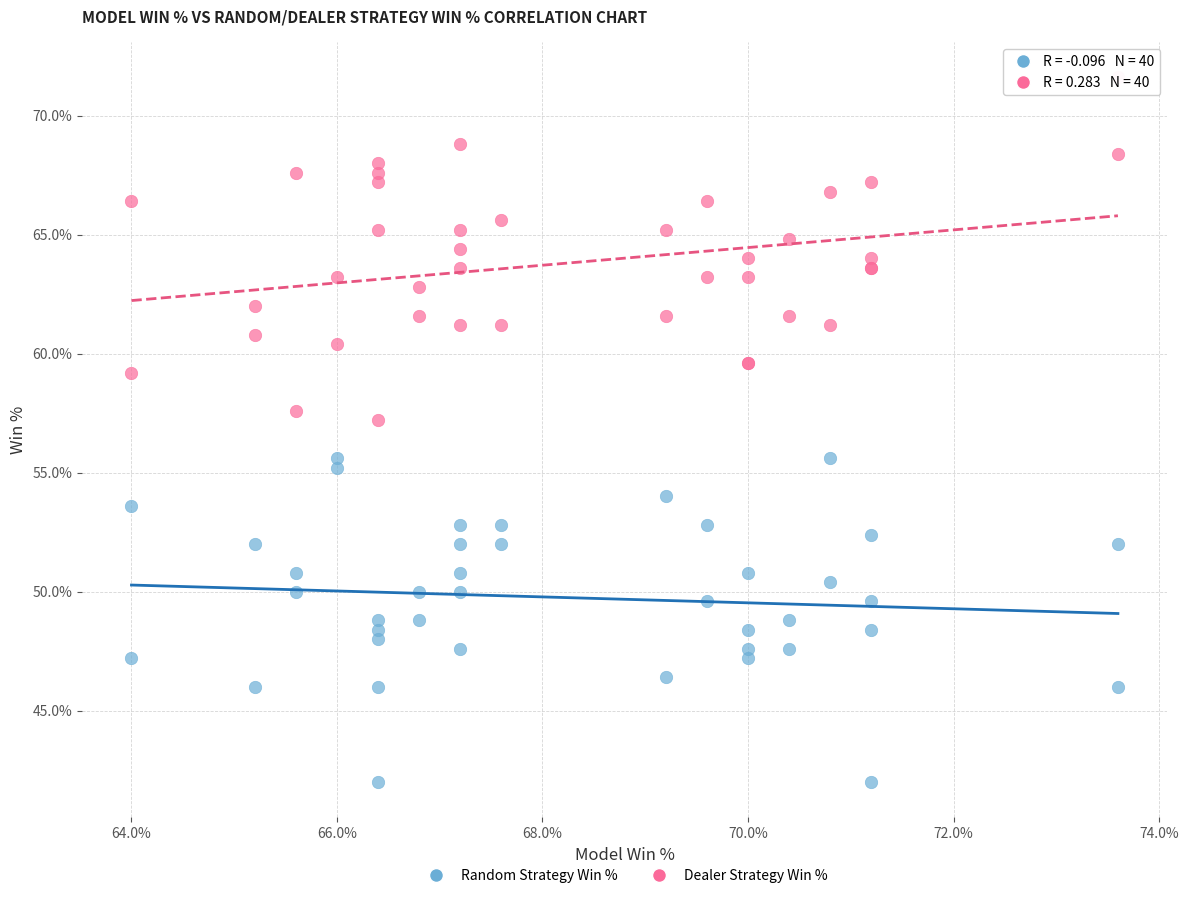

Which series reaches the minimum Y coordinate?

Random Strategy Win %